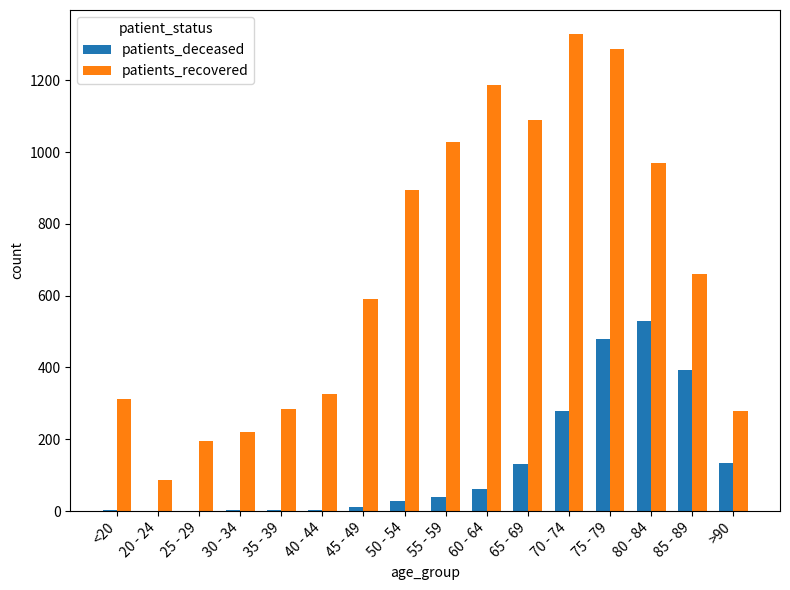

What is the sum of all patients_deceased values?

2097